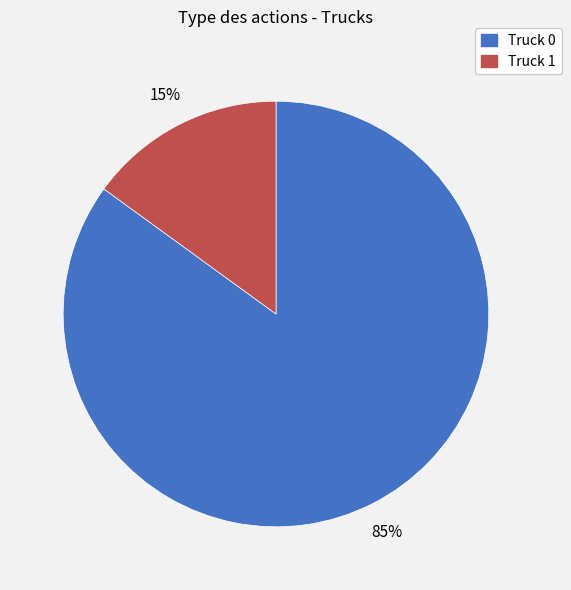

Do Truck 1 and Truck 0 together represent more than half of the pie?

Yes